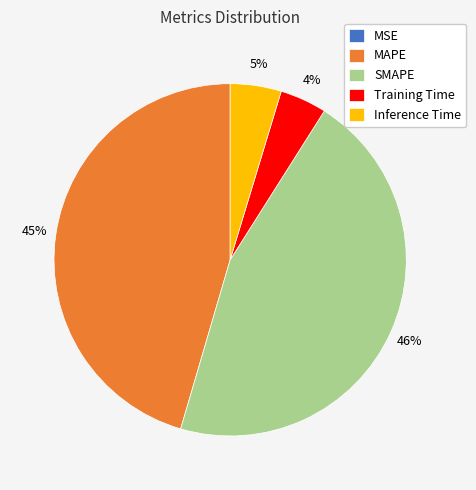

What percentage is the MAPE slice, to the nearest percent?

45%